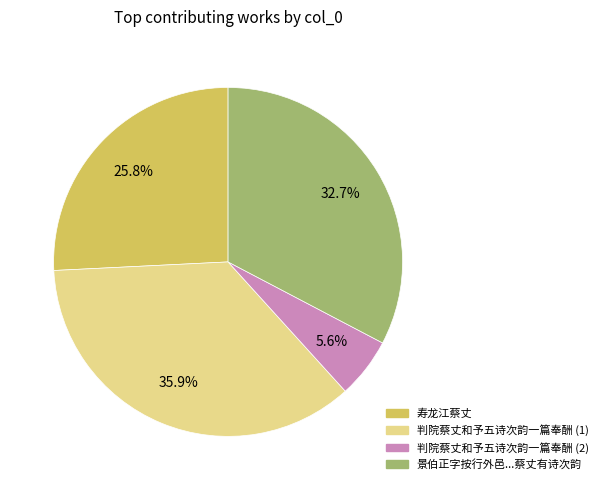

Does any single category account for the majority?

No